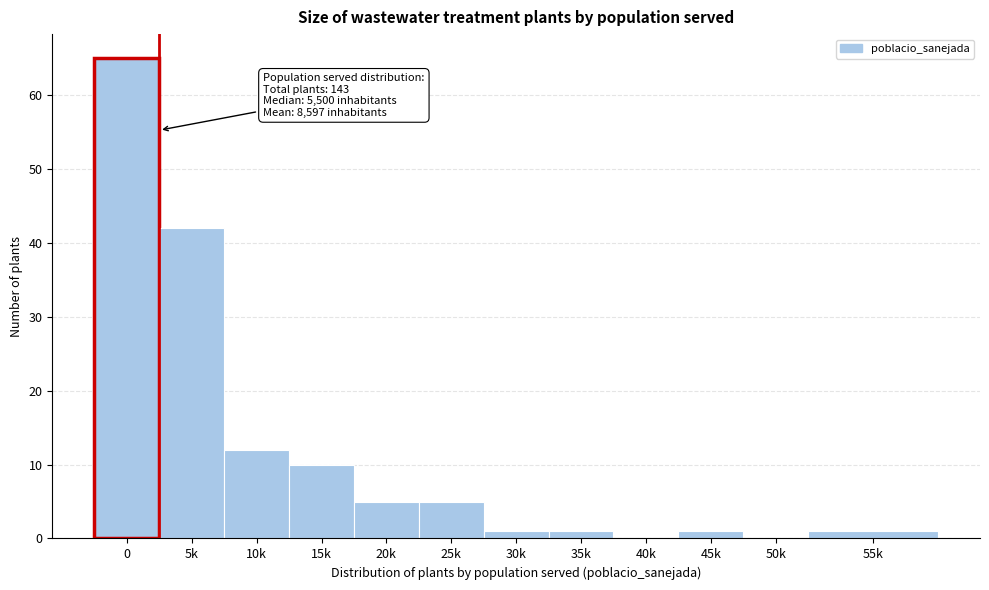

Reading left to right, what are all the values shown in this chart?

0=65	5k=42	10k=12	15k=10	20k=5	25k=5	30k=1	35k=1	40k=0	45k=1	50k=0	55k=1